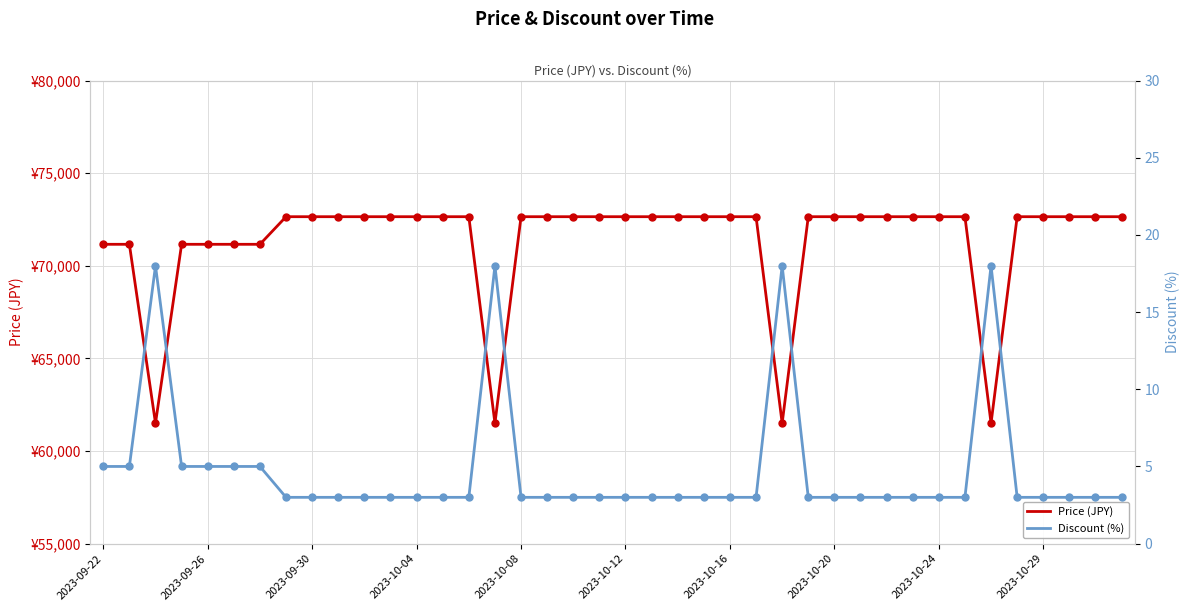

What is the total value across all series at 35?

72653